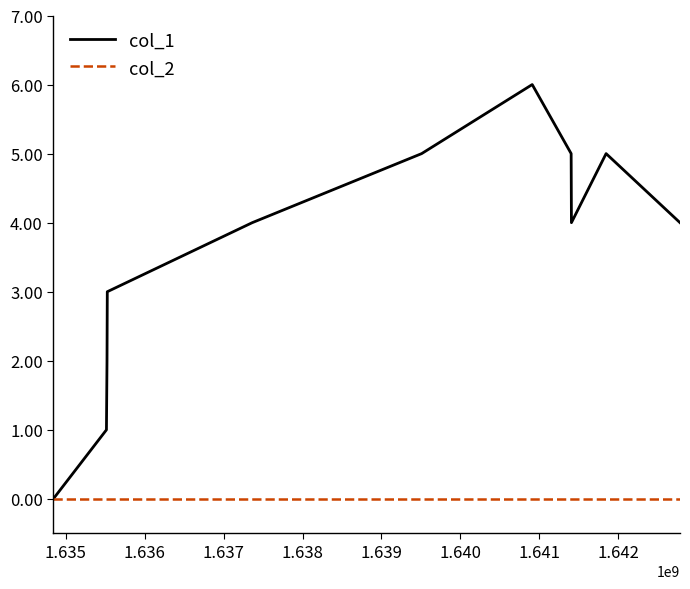

What is the average value of the col_1 series?

4